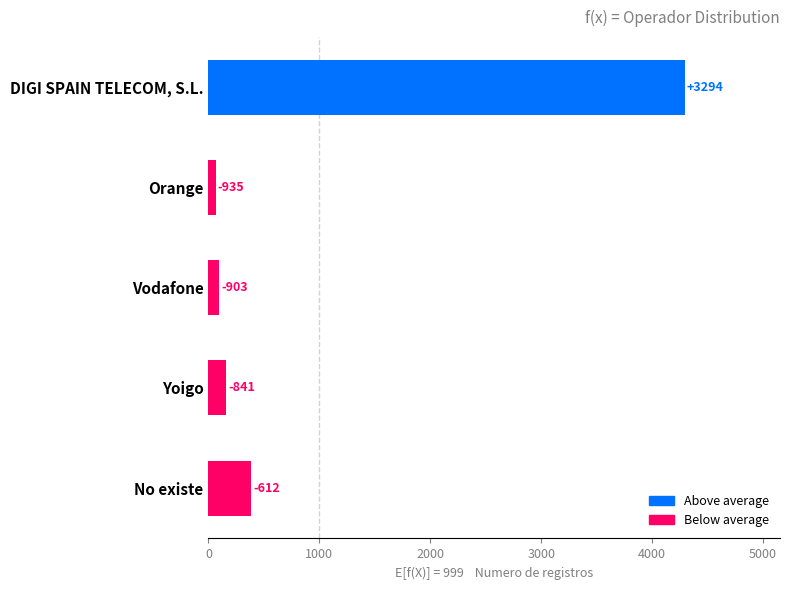

Does the chart contain any negative values?

No